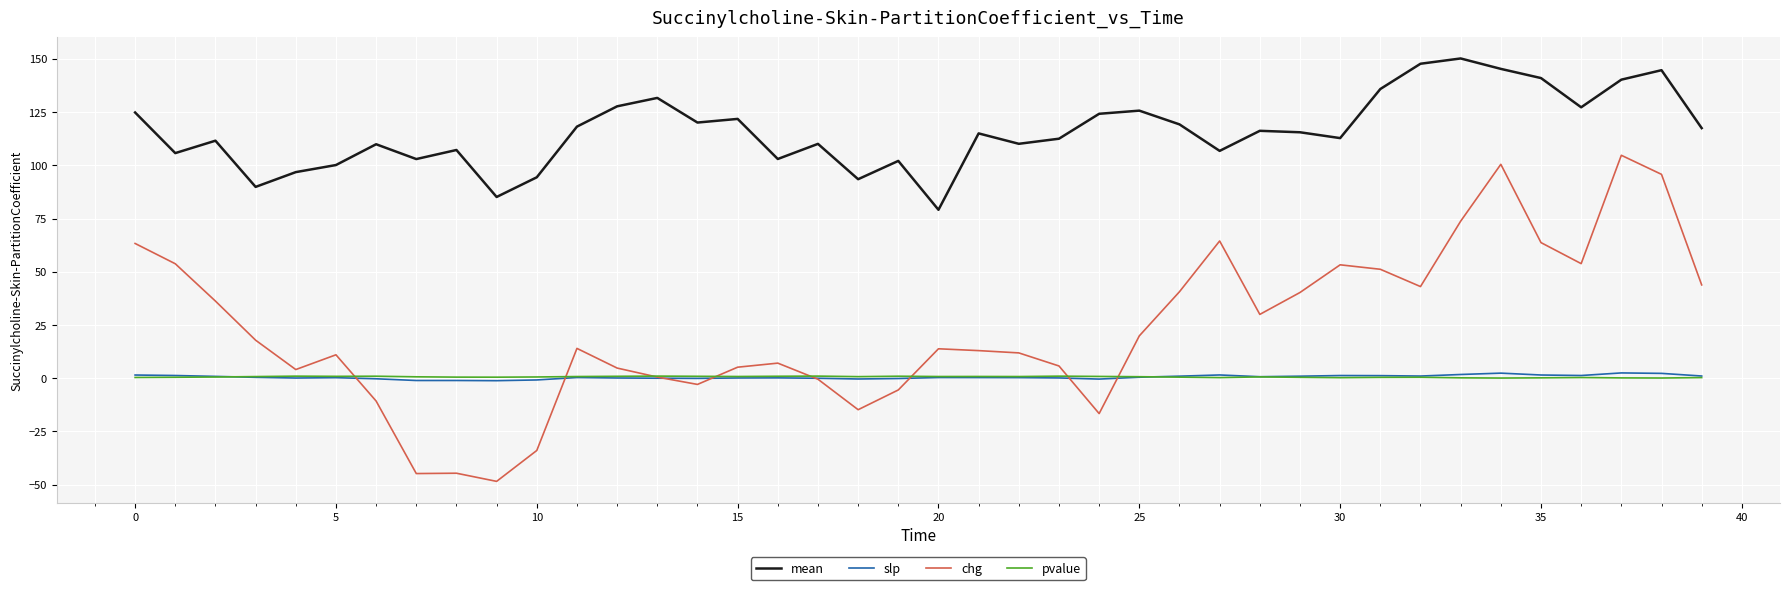

True or false: mean and slp intersect in this chart.

False